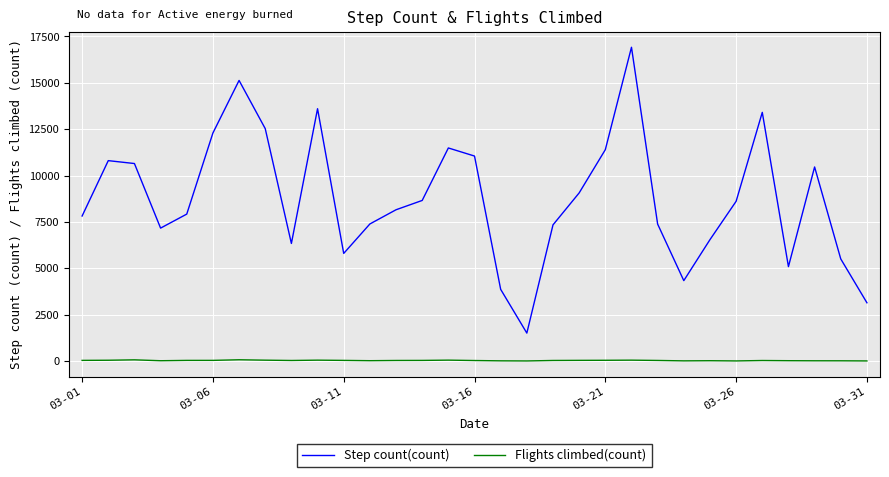

True or false: Flights climbed(count) and Step count(count) intersect in this chart.

False